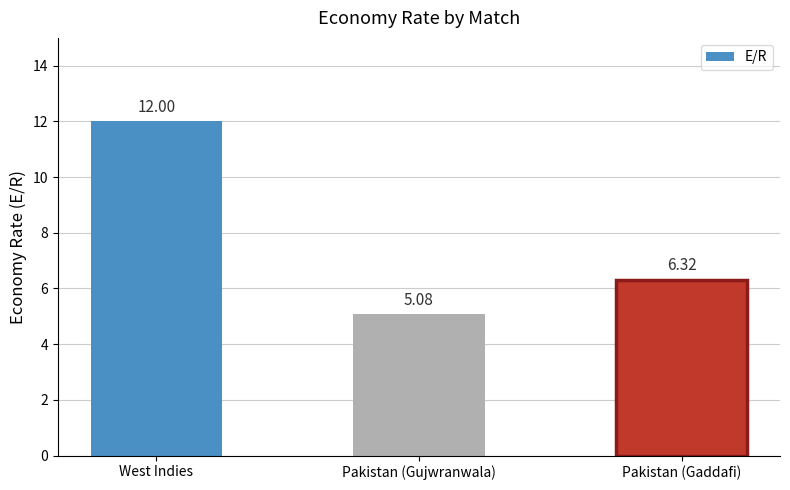

What is the label of the 1st bar from the right?

Pakistan (Gaddafi)